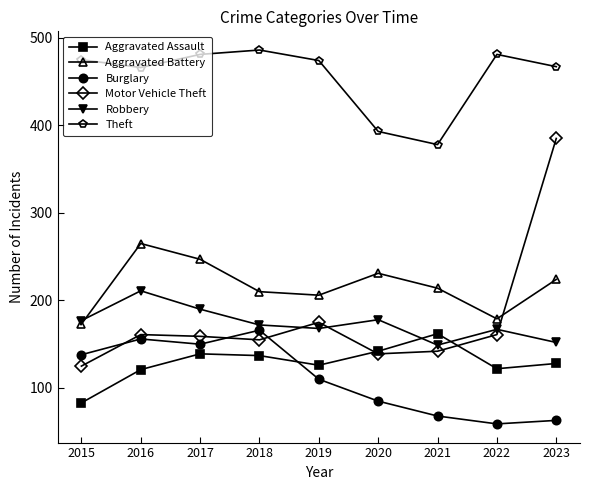

Which category has the lowest value in the Theft series?

2021